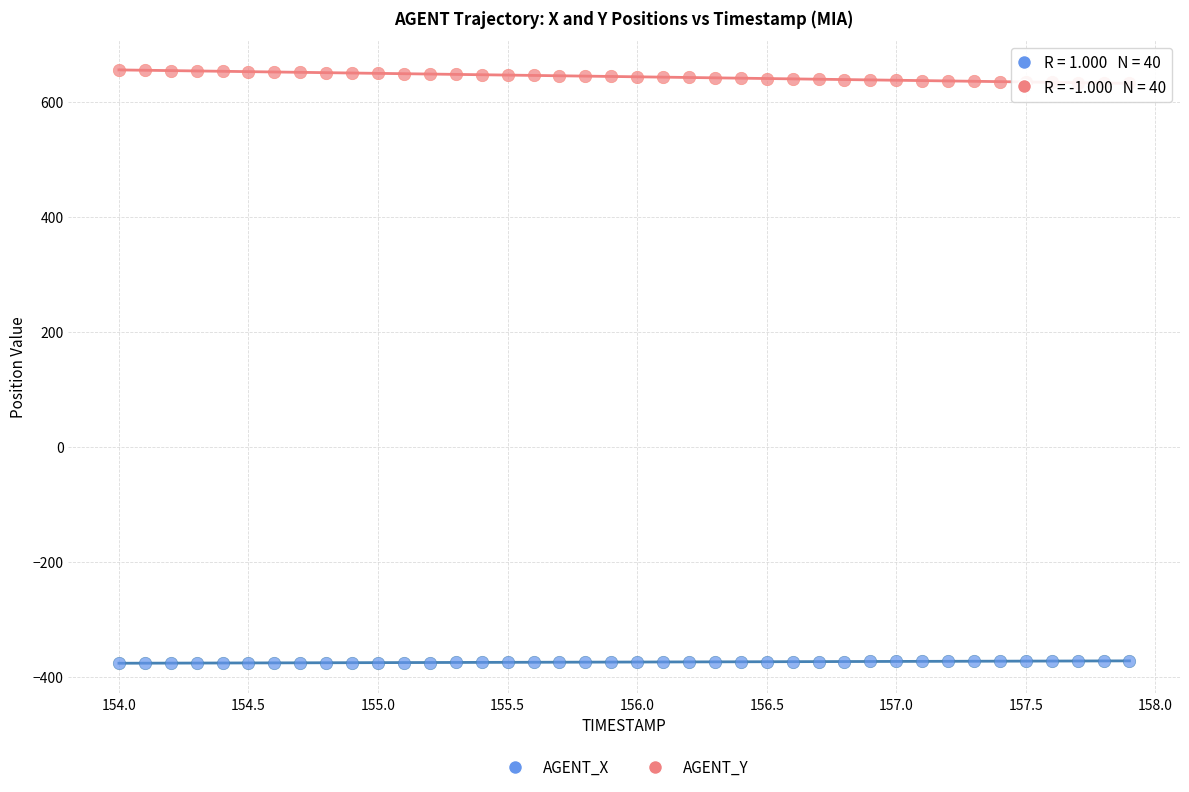

Which series reaches the minimum Y coordinate?

AGENT_X